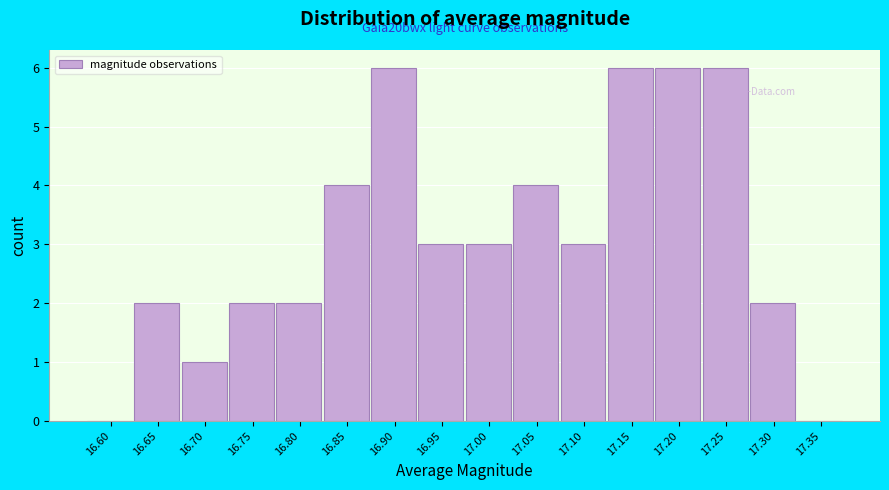

Reading left to right, extract all data points from this chart.

16.60=0	16.65=2	16.70=1	16.75=2	16.80=2	16.85=4	16.90=6	16.95=3	17.00=3	17.05=4	17.10=3	17.15=6	17.20=6	17.25=6	17.30=2	17.35=0